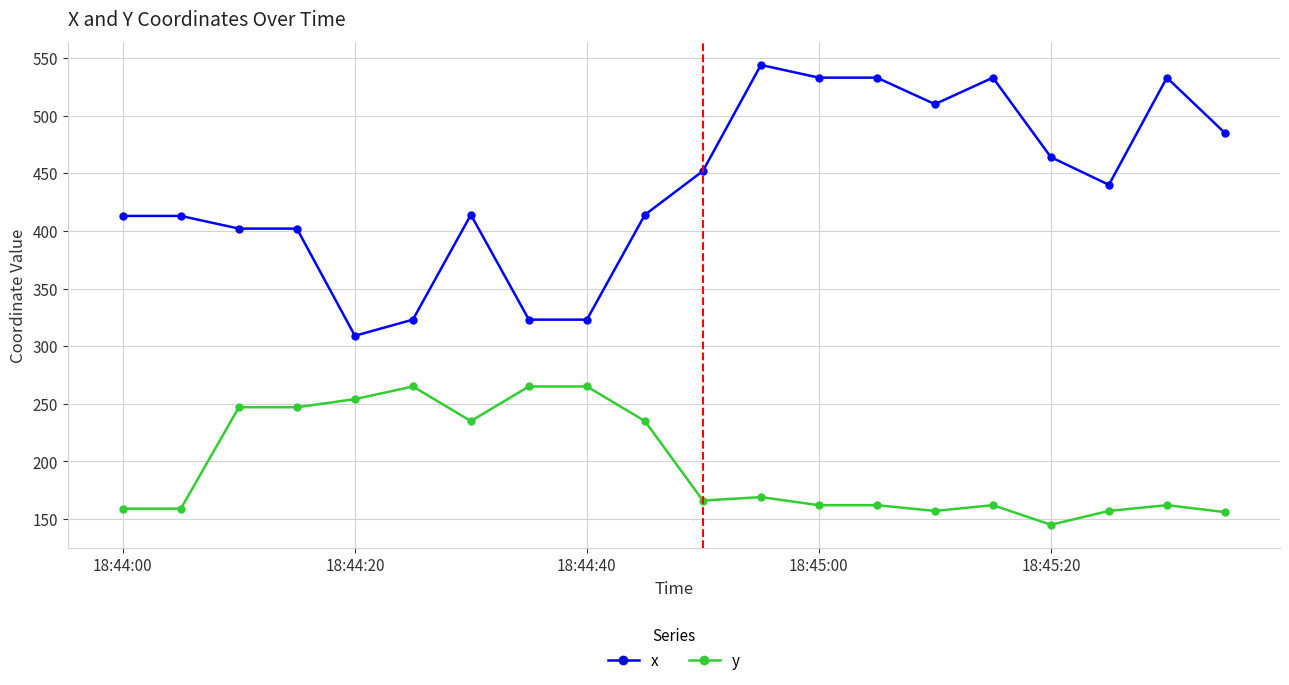

Rank the series by their average value, from lowest to highest.

y, x